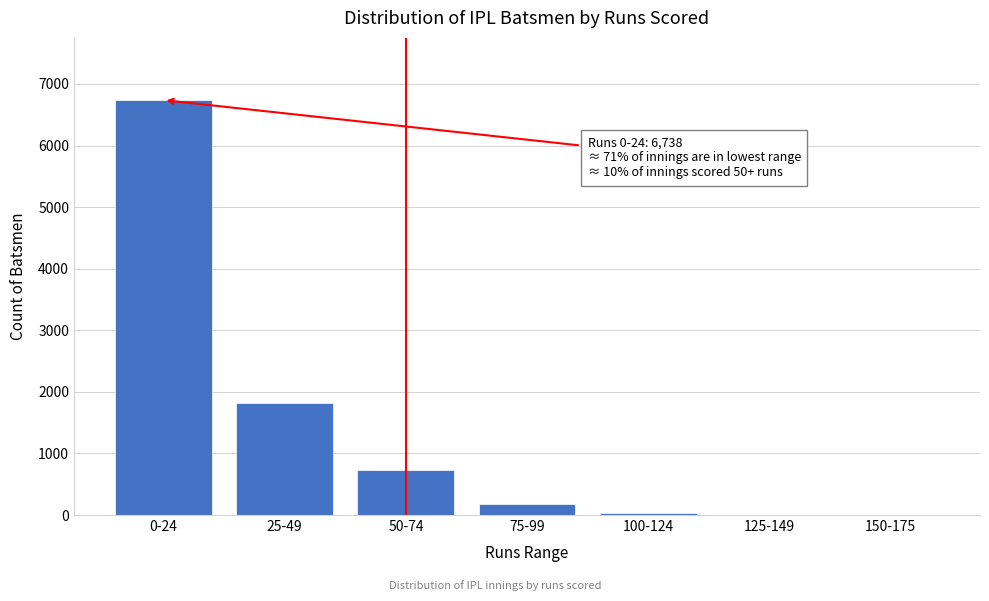

Which has a higher value, 0-24 or 25-49?

0-24